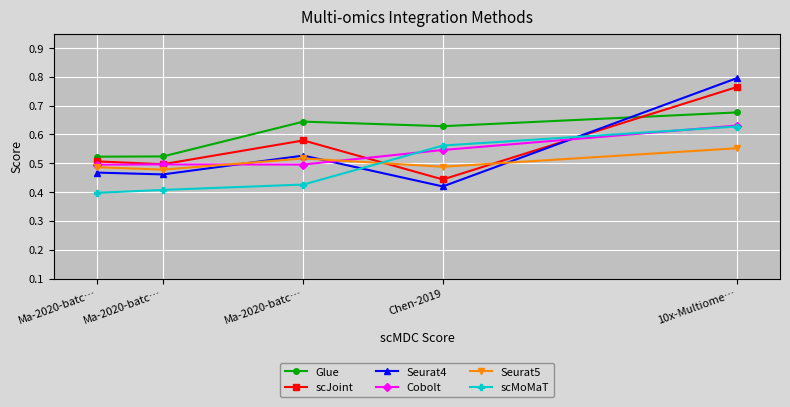

Which has a higher value, Ma-2020-batc… or Ma-2020-batc…?

Ma-2020-batc…